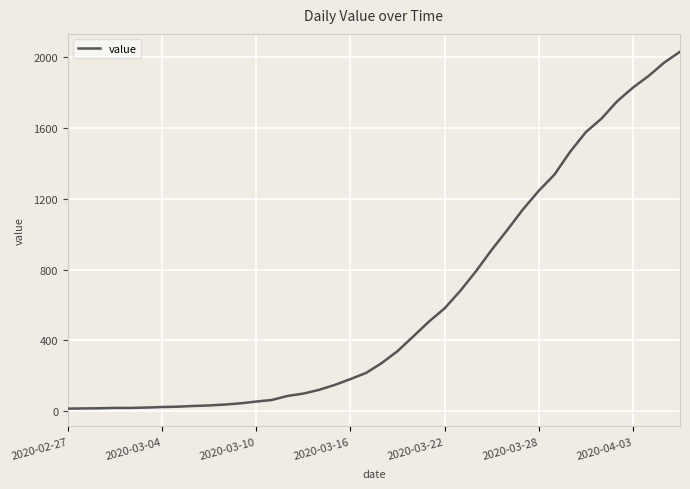

What is the difference between the maximum and minimum values?

2019